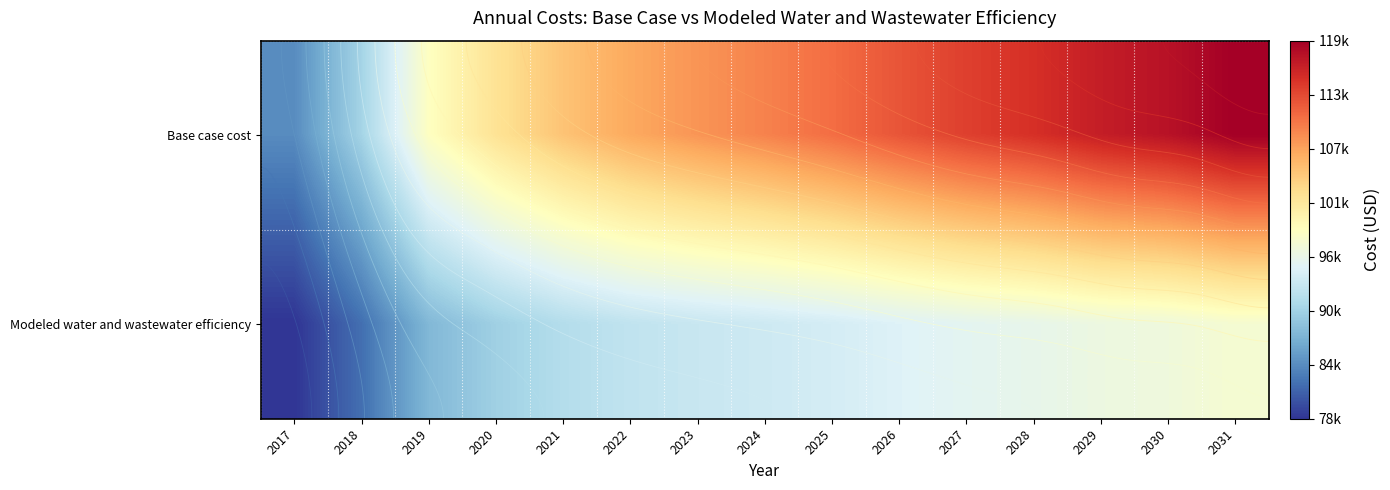

What is the spread (max minus min) of values at 2028?

19284.9